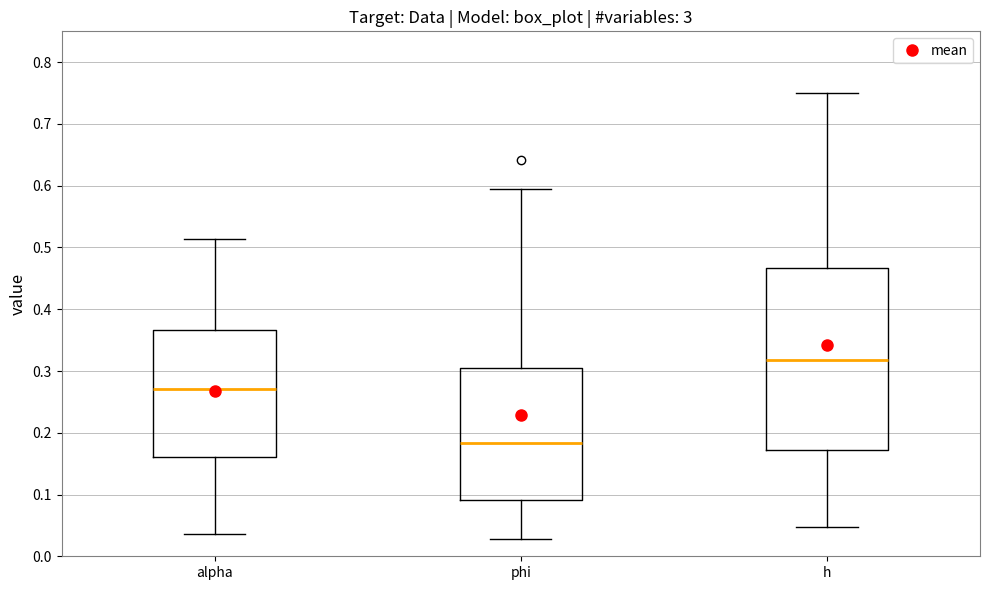

Which box is the tallest, from its lower edge to its upper edge?

h